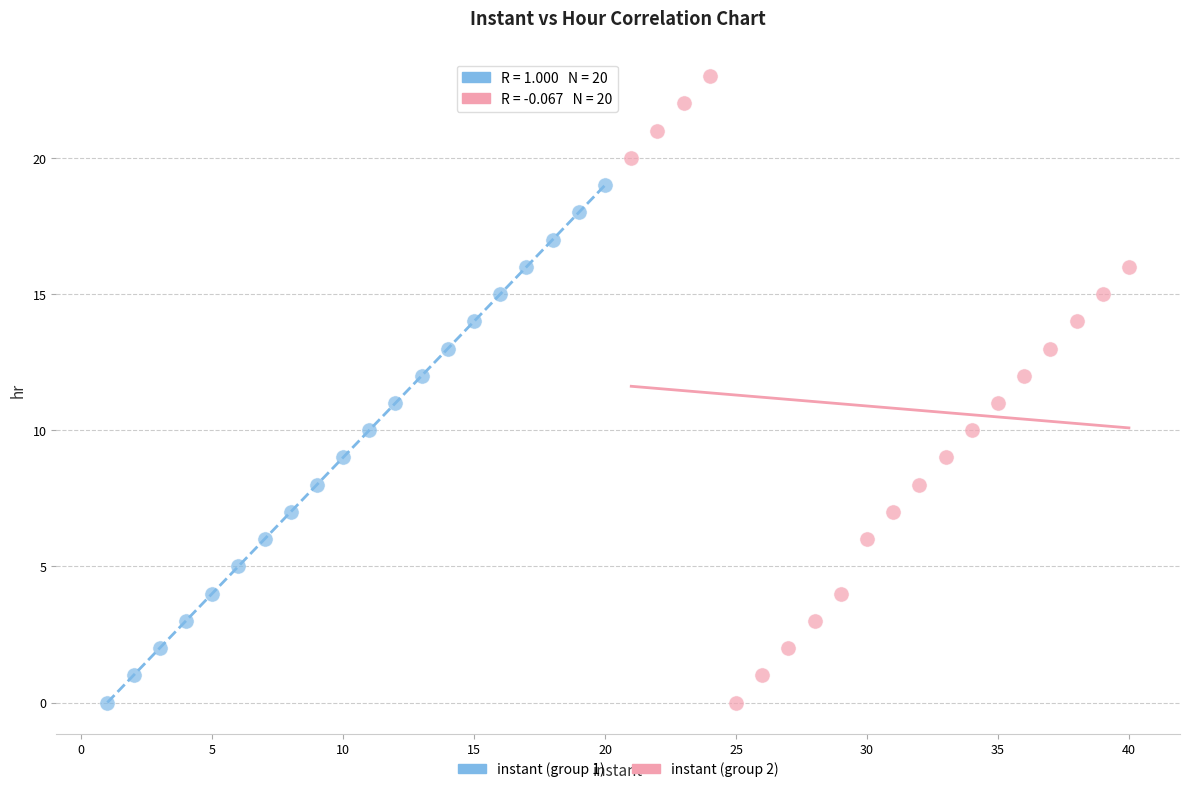

What are all the series names shown in the legend?

instant (group 1), instant (group 2)